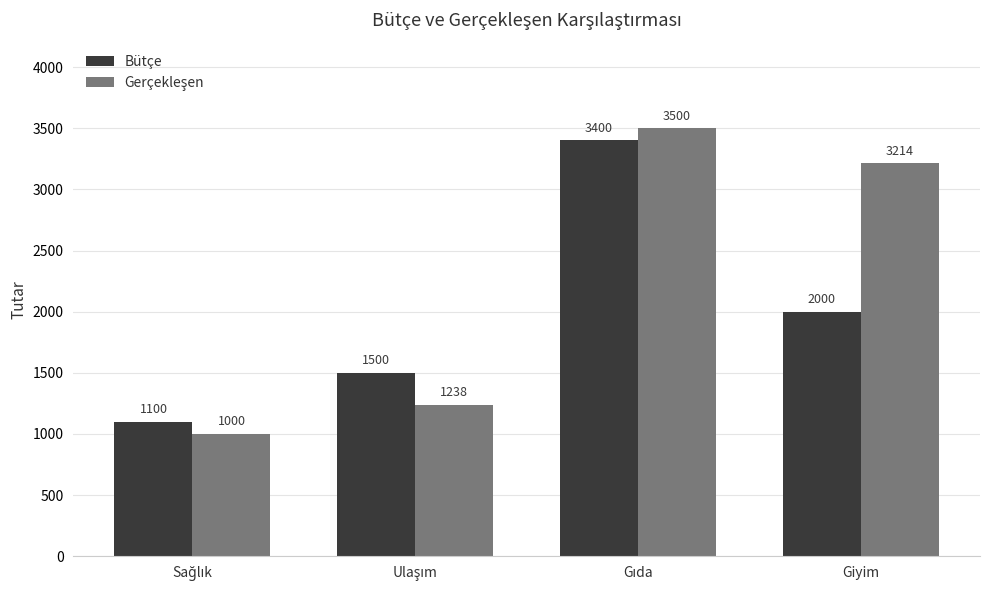

What is the spread (max minus min) of values at Giyim?

1214